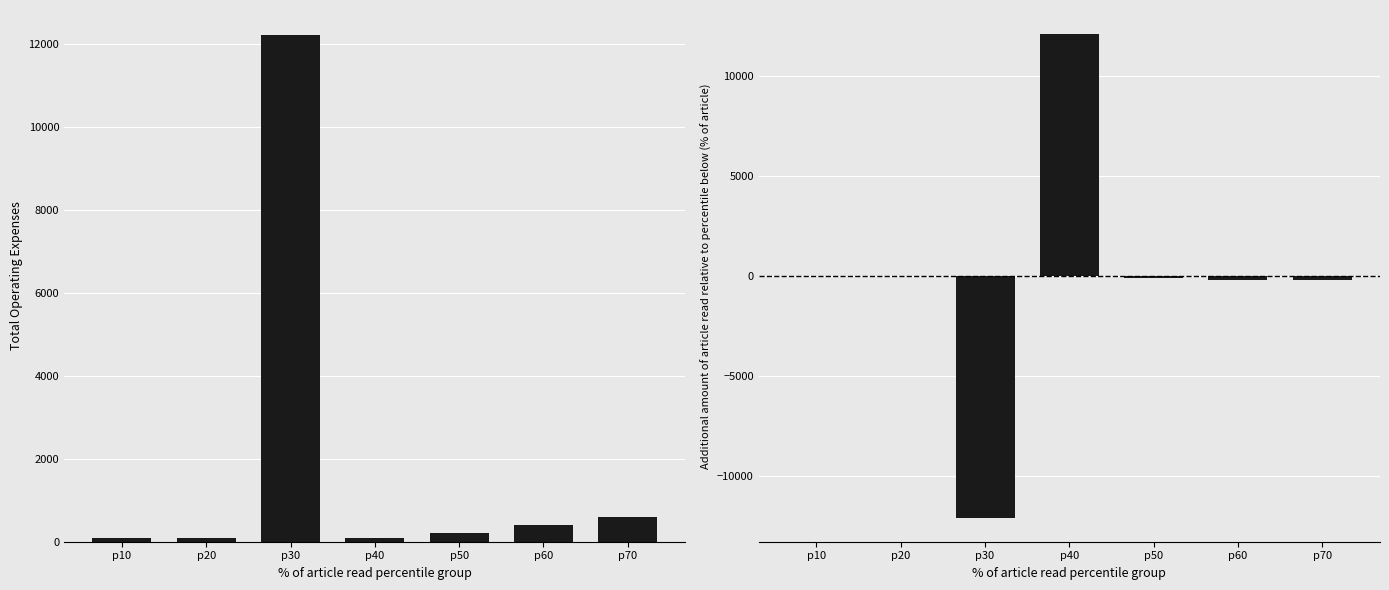

List the series in order of their peak value, lowest first.

Net Income, Total Operating Expenses